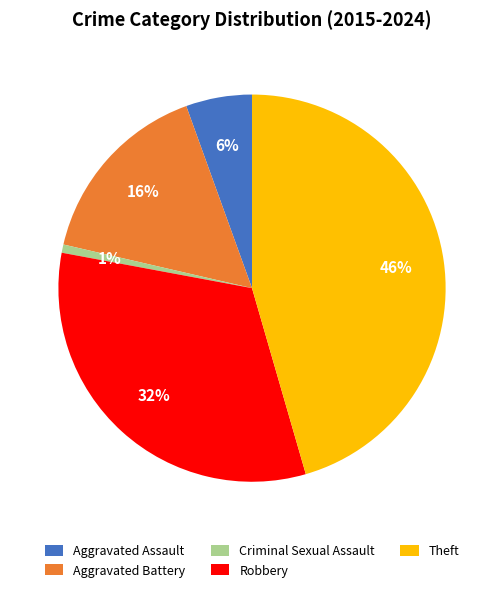

Which category has the biggest portion of the pie?

Theft